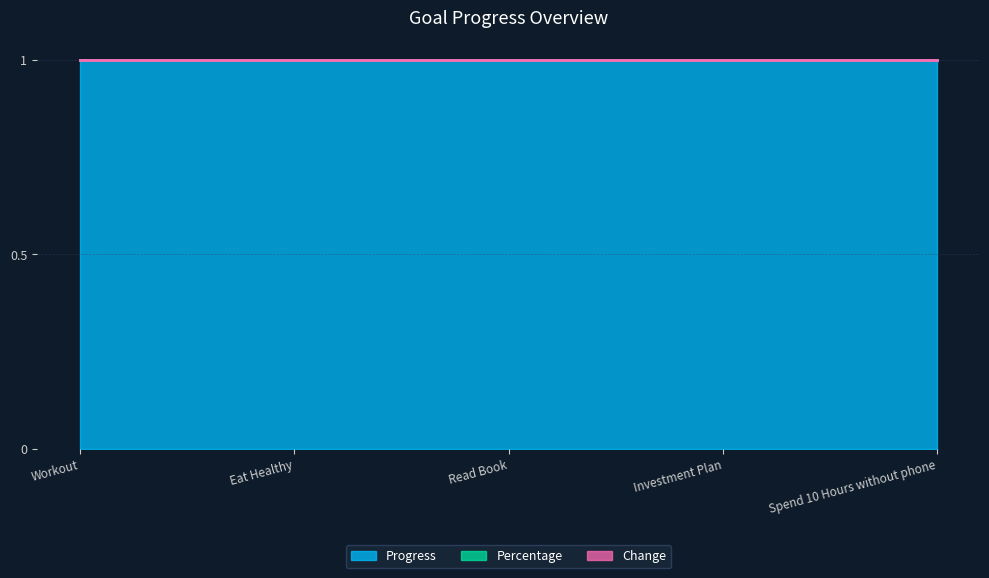

Does the chart have visible grid lines?

Yes